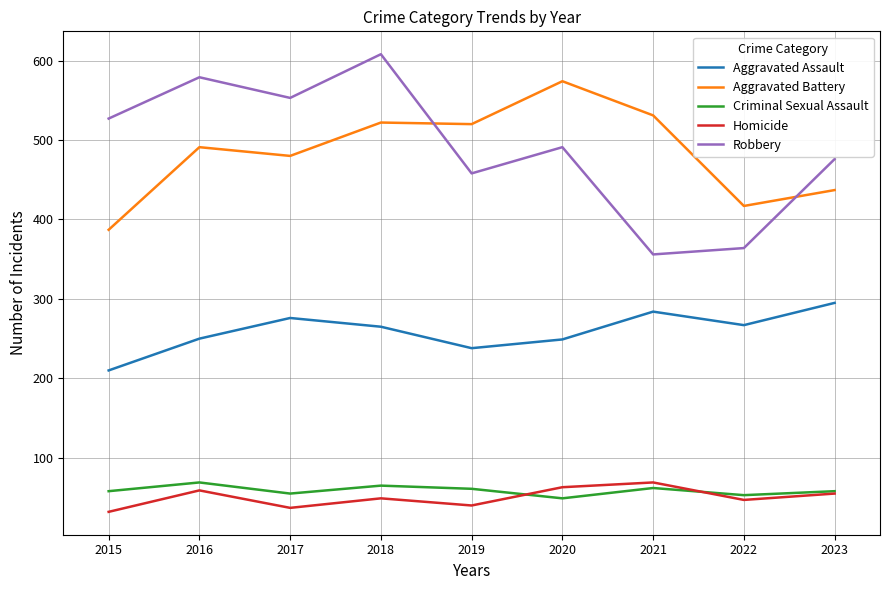

What is the average value of the Robbery series?

490